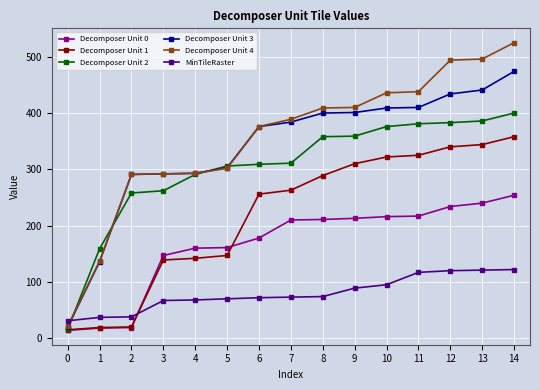

Read the Decomposer Unit 1 value at 3, to the nearest 50.

150